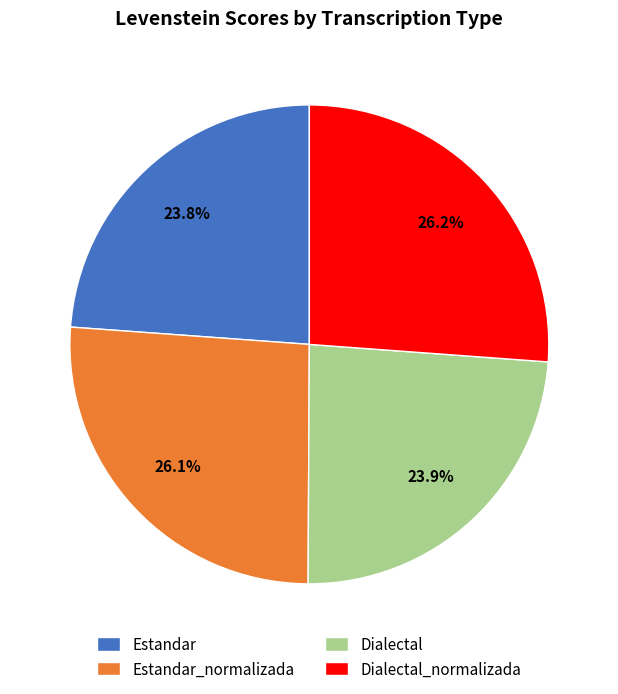

What portion of the pie excludes Dialectal_normalizada?

73.8%